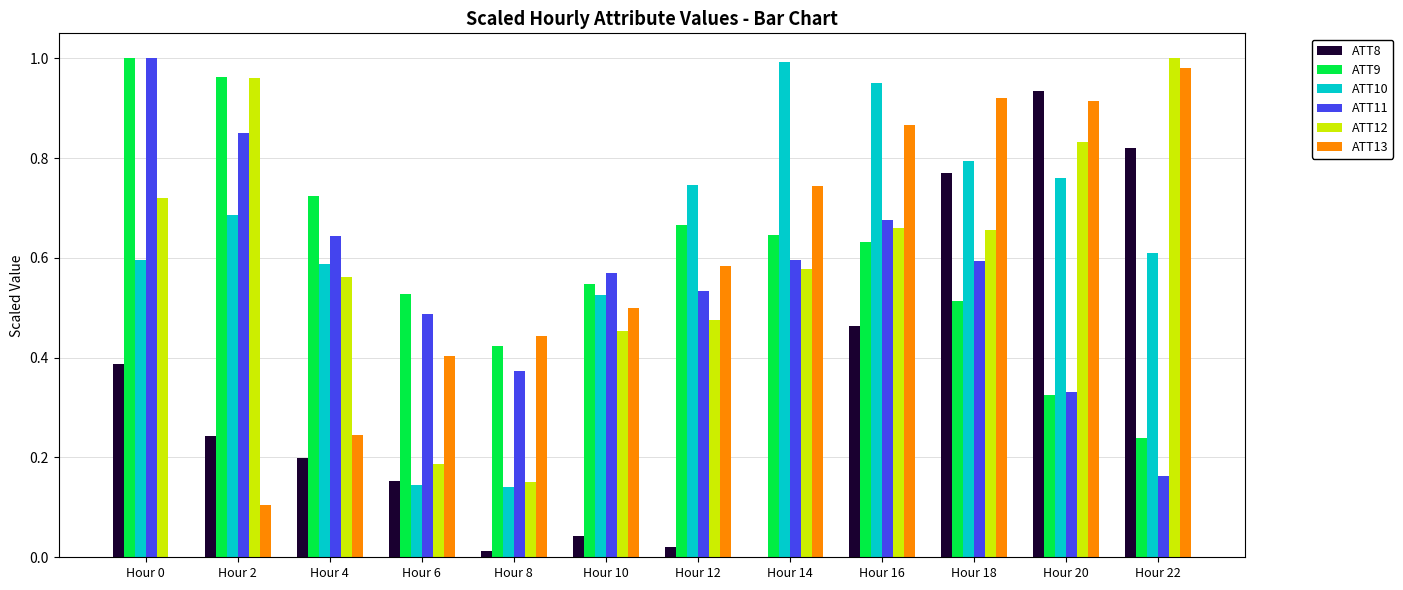

Which series has the largest total across all categories?

ATT10